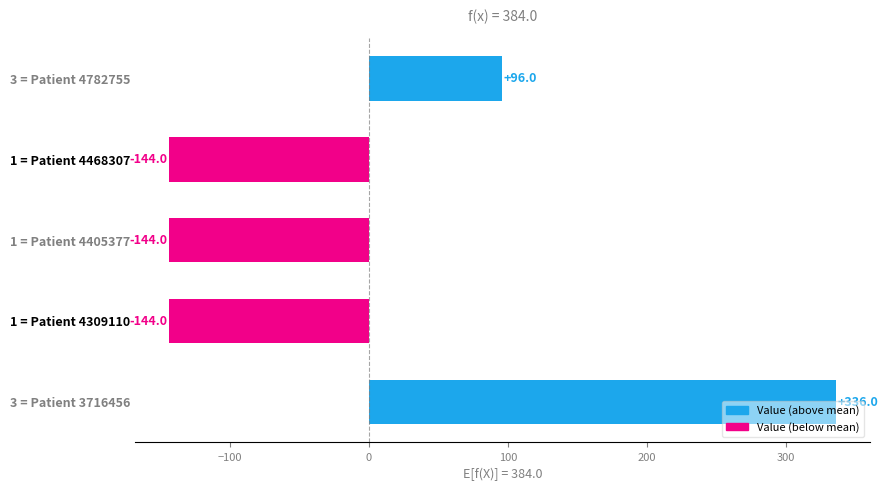

Are the bars grouped side by side (vs. stacked)?

No